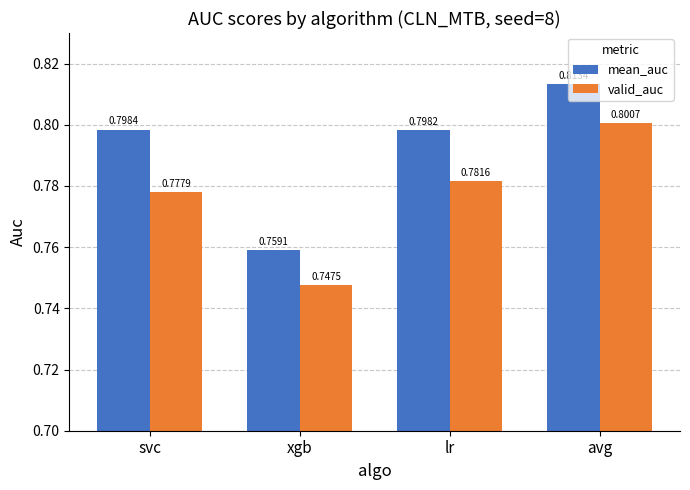

At which category does the chart reach its peak across all series?

avg